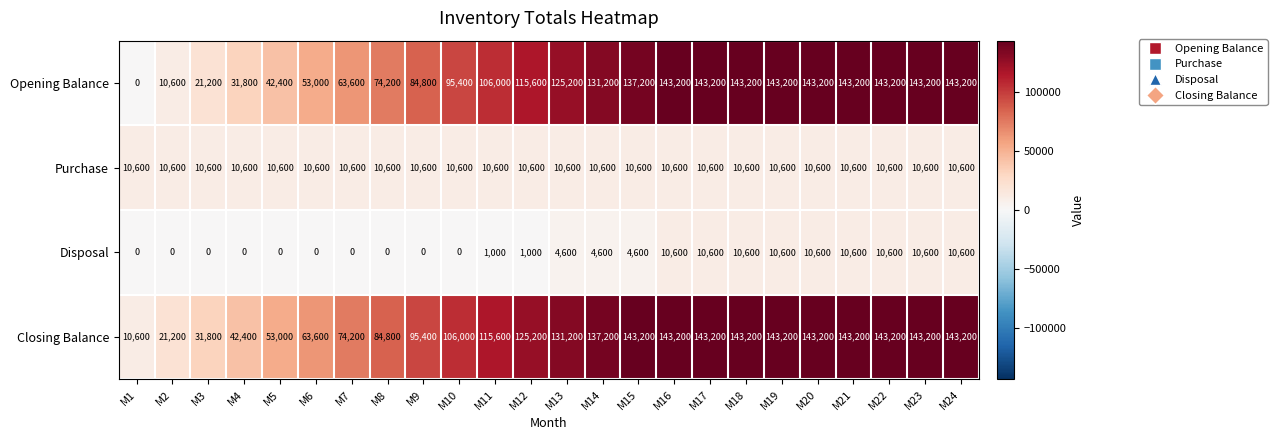

Which series has the largest range (max minus min)?

Opening Balance